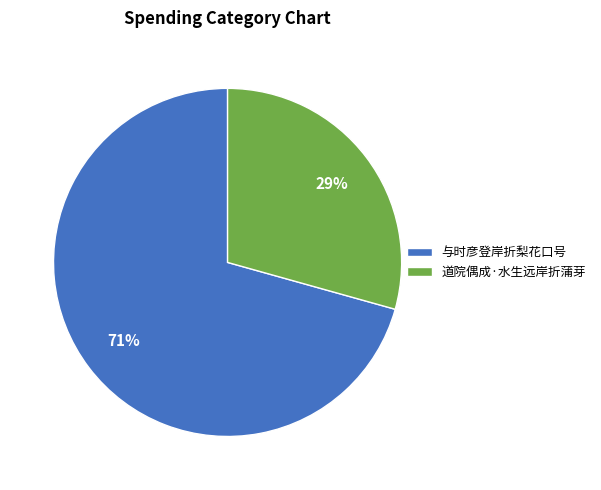

Is it true that 与时彦登岸折梨花口号 is 57% of the pie?

False